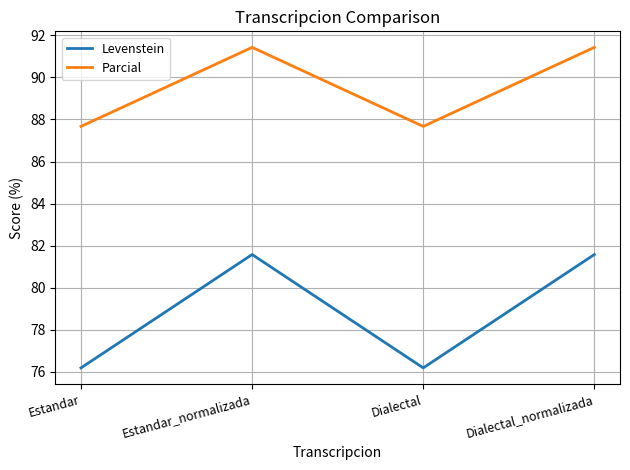

What is the maximum value for Parcial?

91.4